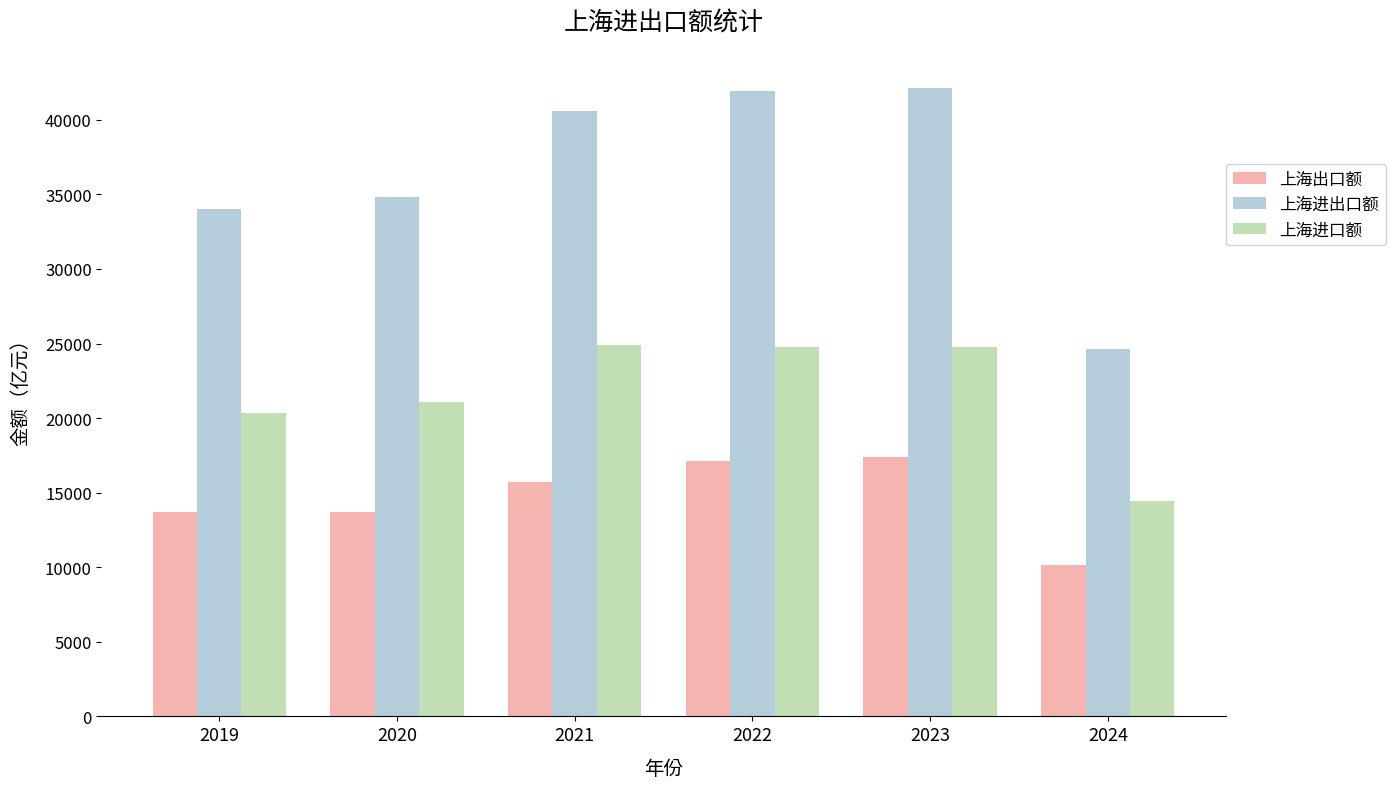

What is the total value across all series at 2021?

81220.7